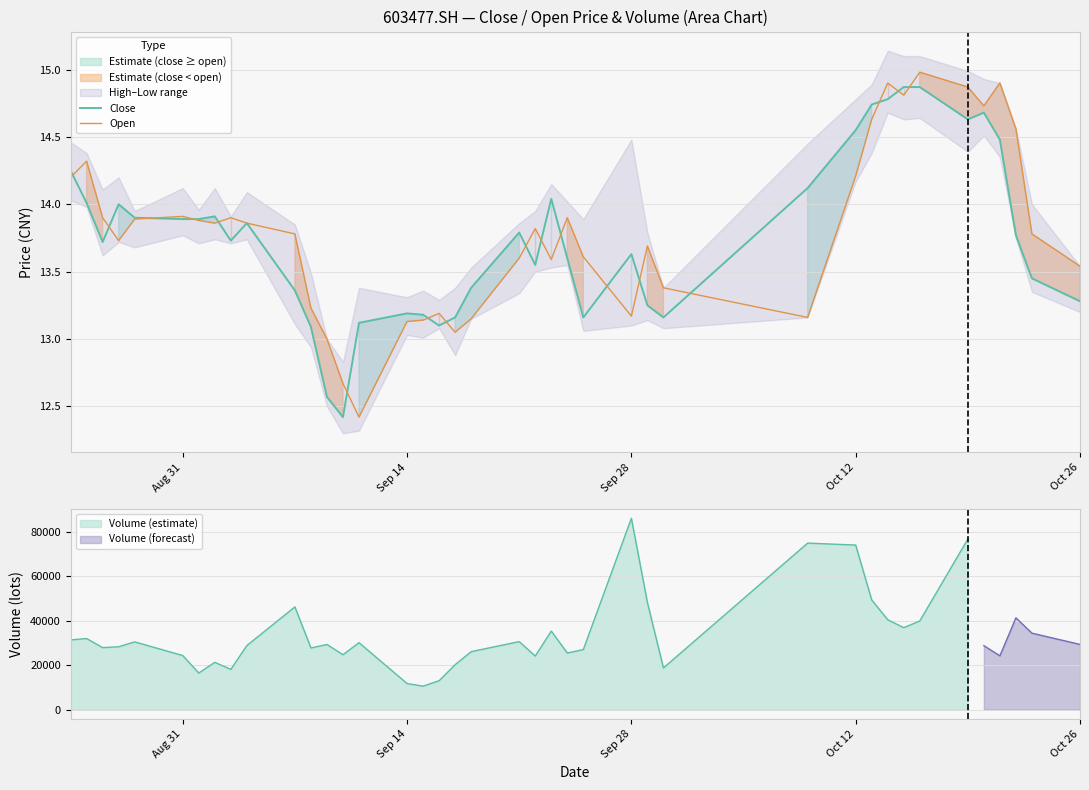

What is the minimum value for Volume (estimate)?

10562.0